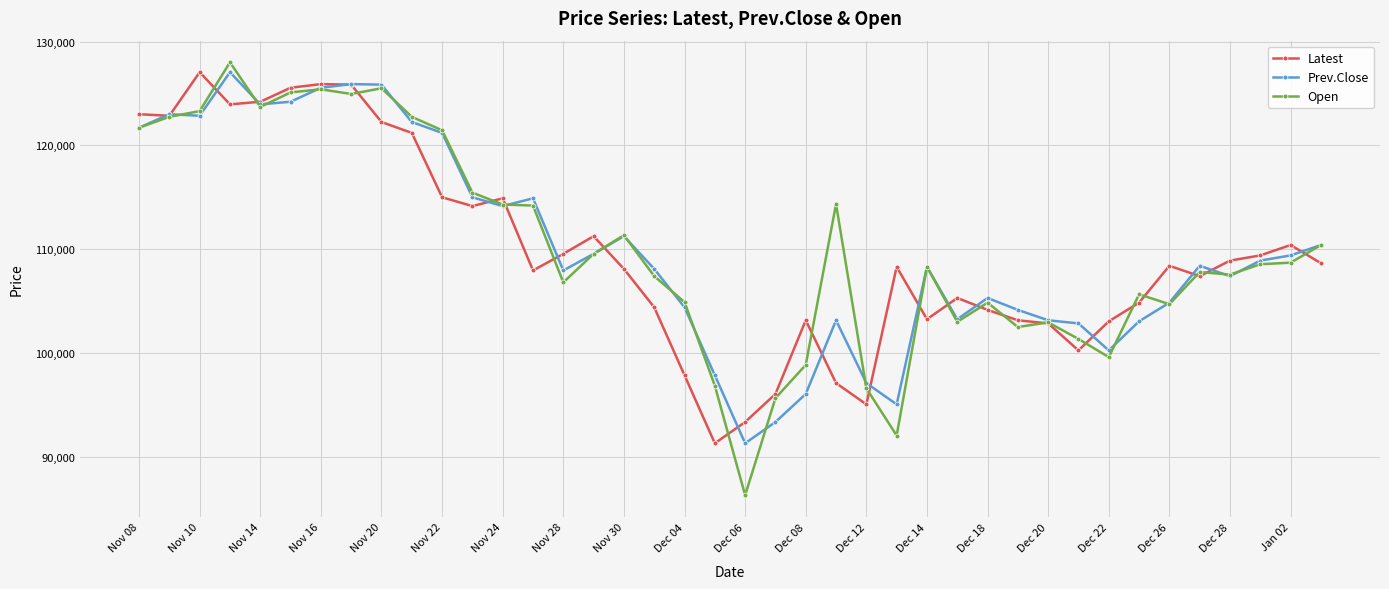

What is the maximum value shown in the chart?

128000